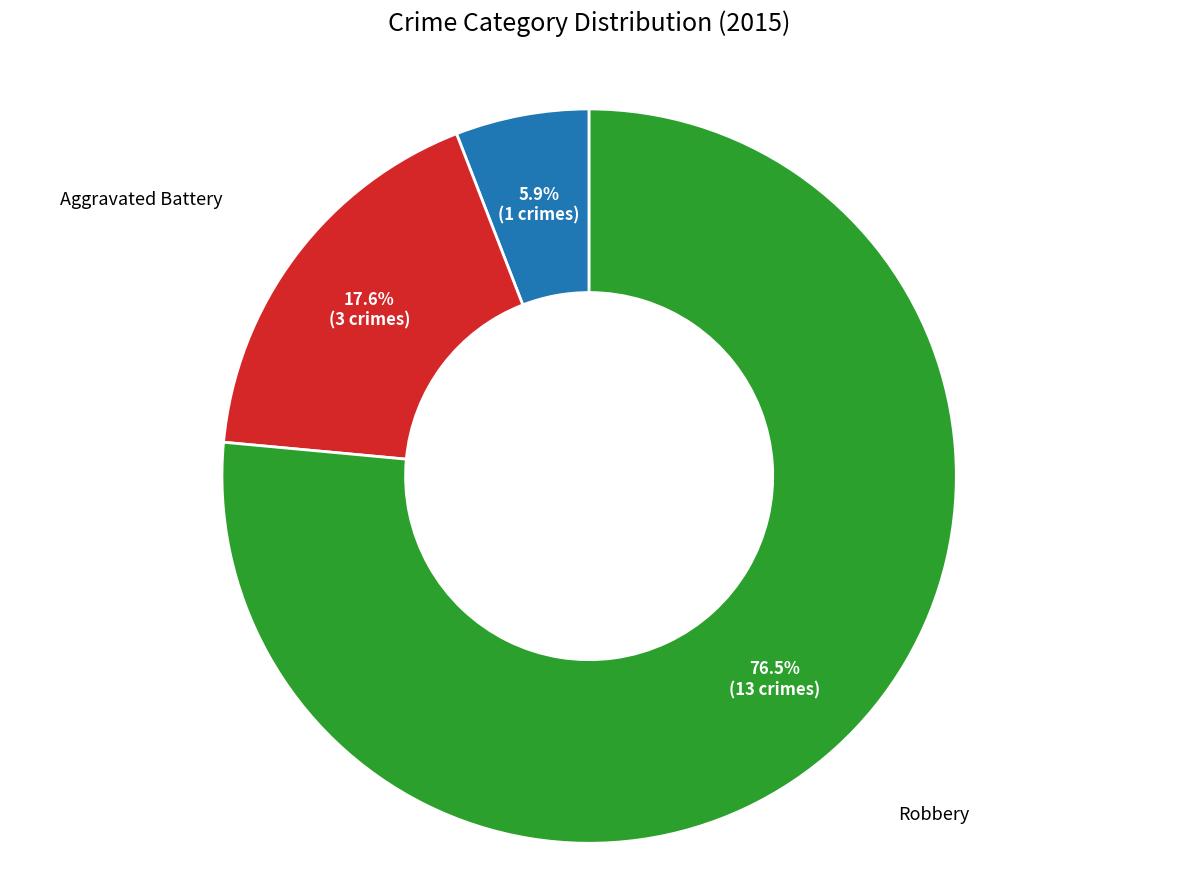

To the nearest percent, what is the difference between the largest and smallest slice percentages?

71%